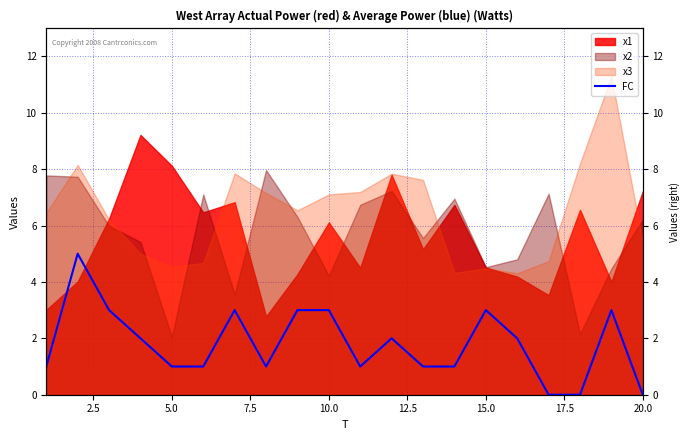

How many values are between 1 and 3?

16